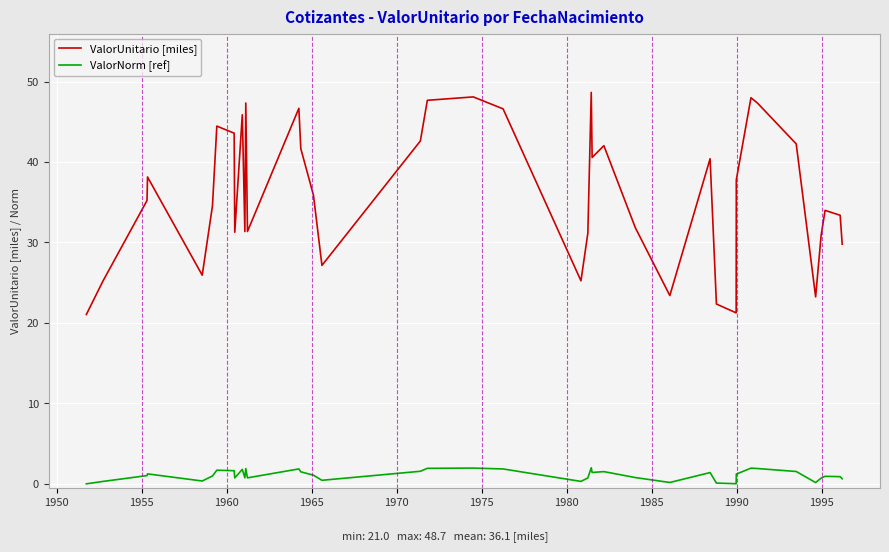

Rank the series by their average value, from lowest to highest.

ValorNorm [ref], ValorUnitario [miles]